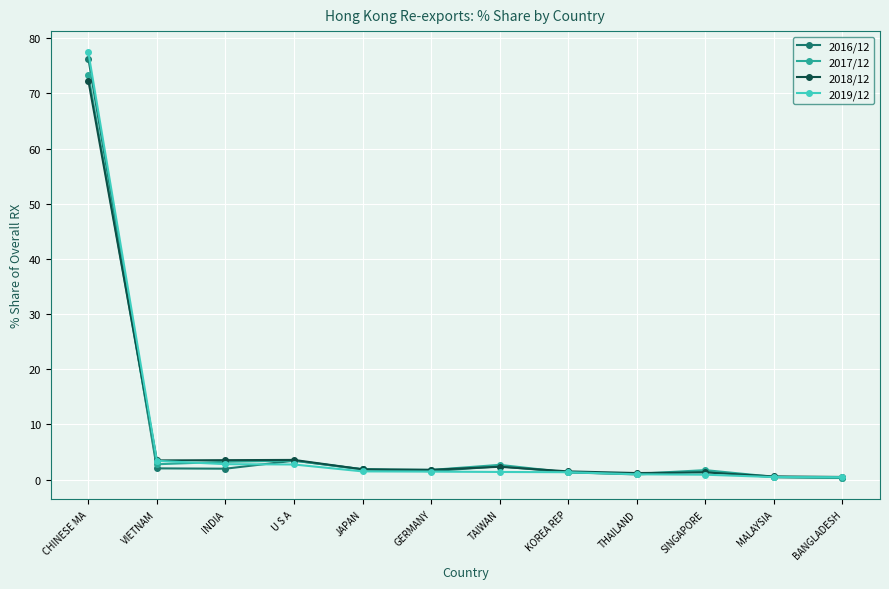

How many series are shown in this chart?

4